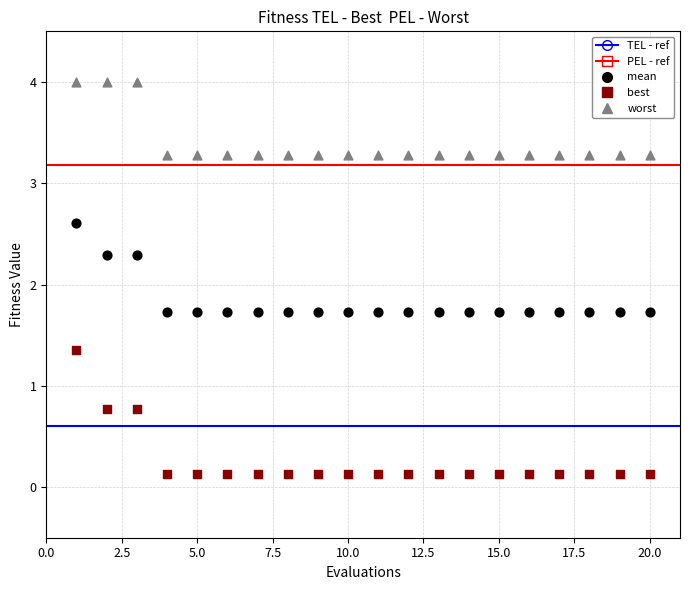

Across all data points, what is the range of X values (max minus min)?

19.0